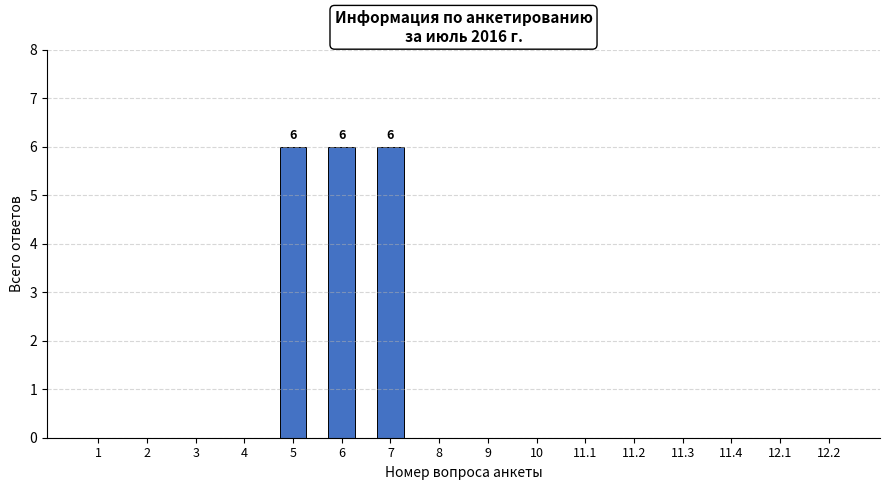

What is the maximum value shown in the chart?

6